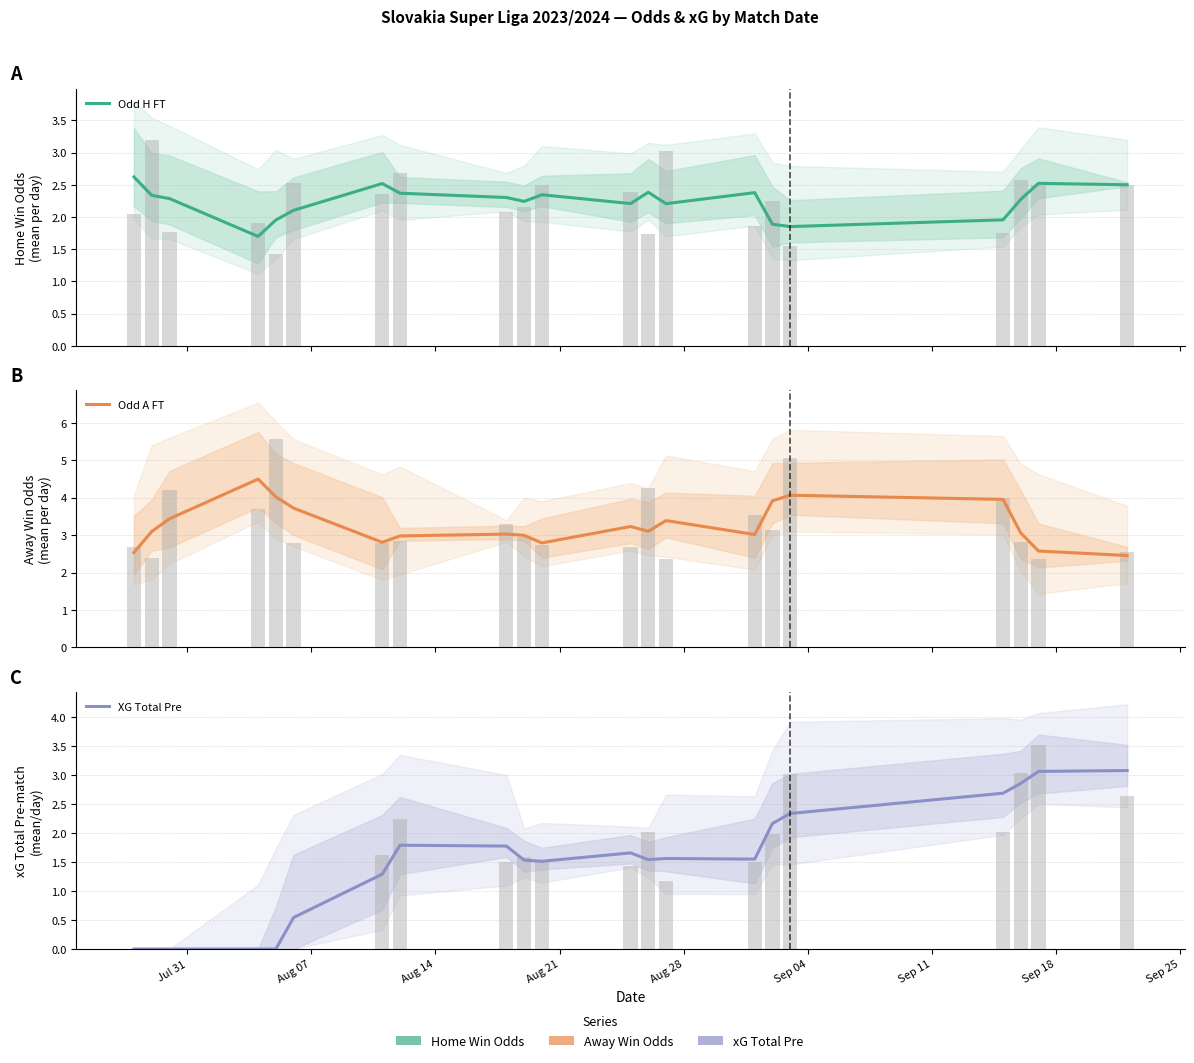

Reading left to right, what are all the values shown in this chart?

Odd H FT: 2.6	2.3	2.3	1.7	2.0	2.1	2.5	2.4	2.3	2.2	2.3	2.2	2.4	2.2	2.4	1.9	1.9	2.0	2.3	2.5	2.5
Odd A FT: 2.5	3.1	3.4	4.5	4.0	3.7	2.8	3.0	3.0	3.0	2.8	3.2	3.1	3.4	3.0	3.9	4.1	4.0	3.1	2.6	2.5
XG Total Pre: 0.0	0.0	0.0	0.0	0.0	0.5	1.3	1.8	1.8	1.5	1.5	1.7	1.5	1.6	1.6	2.2	2.3	2.7	2.9	3.1	3.1